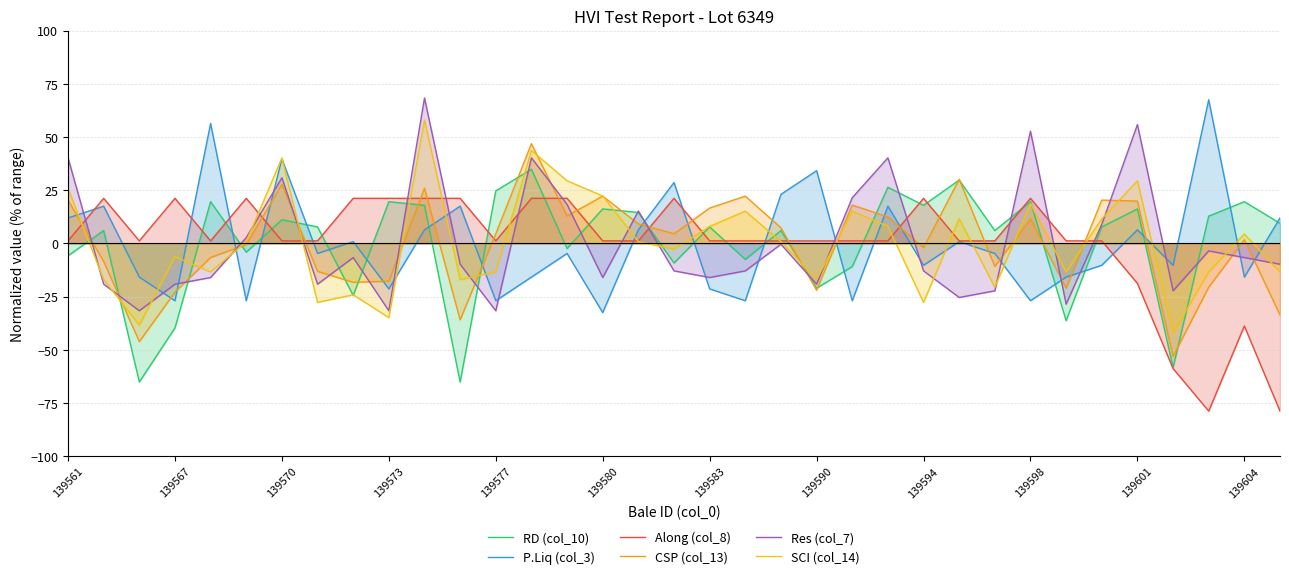

What are all the series names shown in the legend?

RD (col_10), P.Liq (col_3), Along (col_8), CSP (col_13), Res (col_7), SCI (col_14)